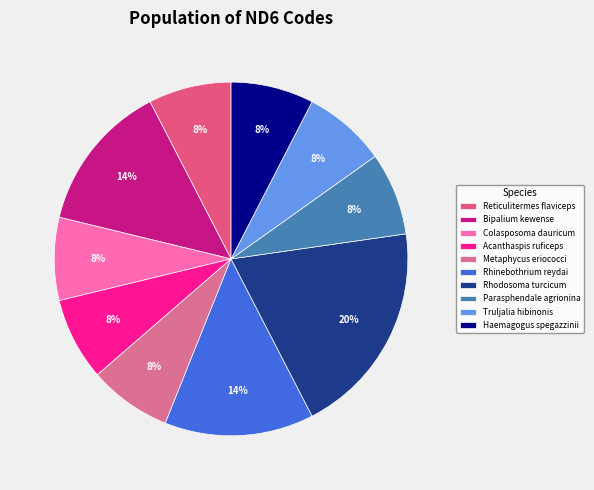

Rank the categories by value from lowest to highest.

Reticulitermes flaviceps, Colasposoma dauricum, Acanthaspis ruficeps, Metaphycus eriococci, Parasphendale agrionina, Truljalia hibinonis, Haemagogus spegazzinii, Bipalium kewense, Rhinebothrium reydai, Rhodosoma turcicum